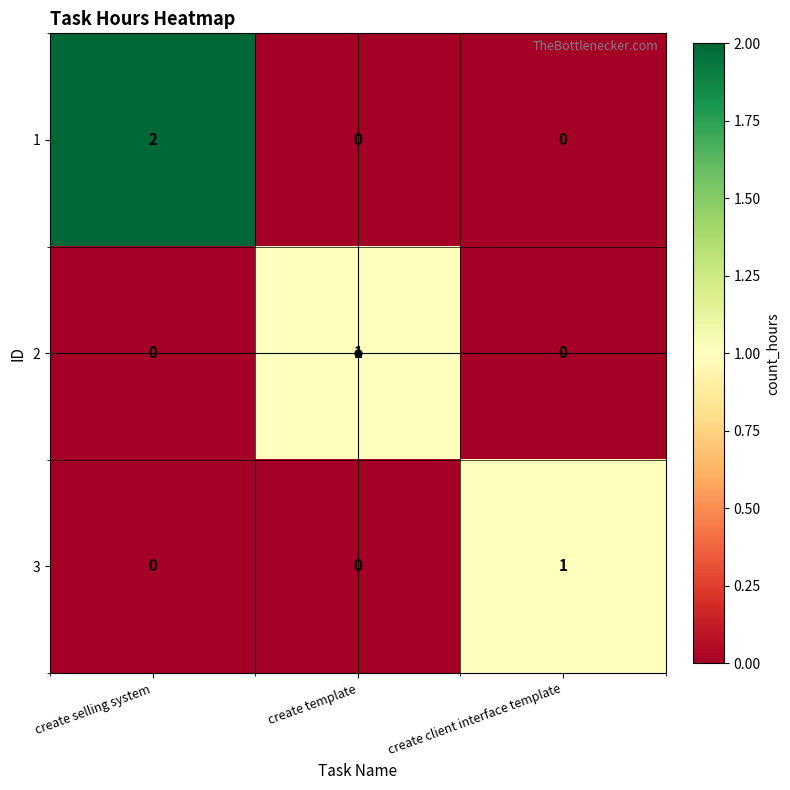

What is the greatest value displayed?

2